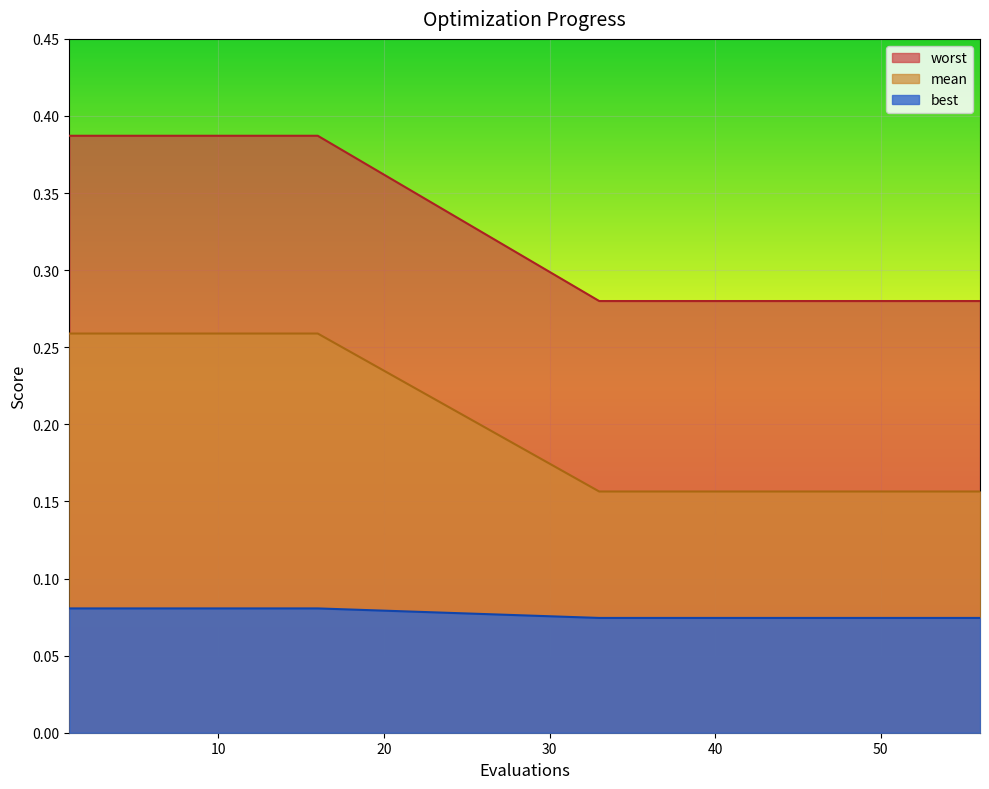

List the series in order of their peak value, highest first.

worst, mean, best